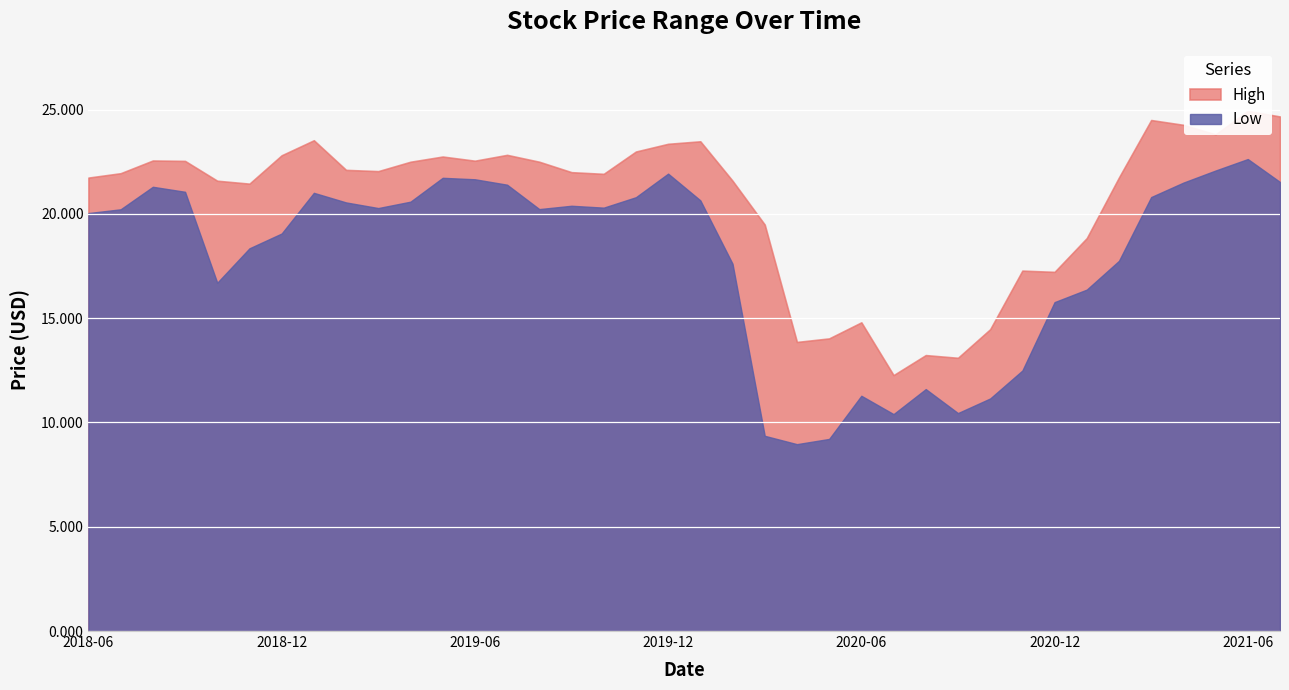

True or false: High and Low intersect in this chart.

False